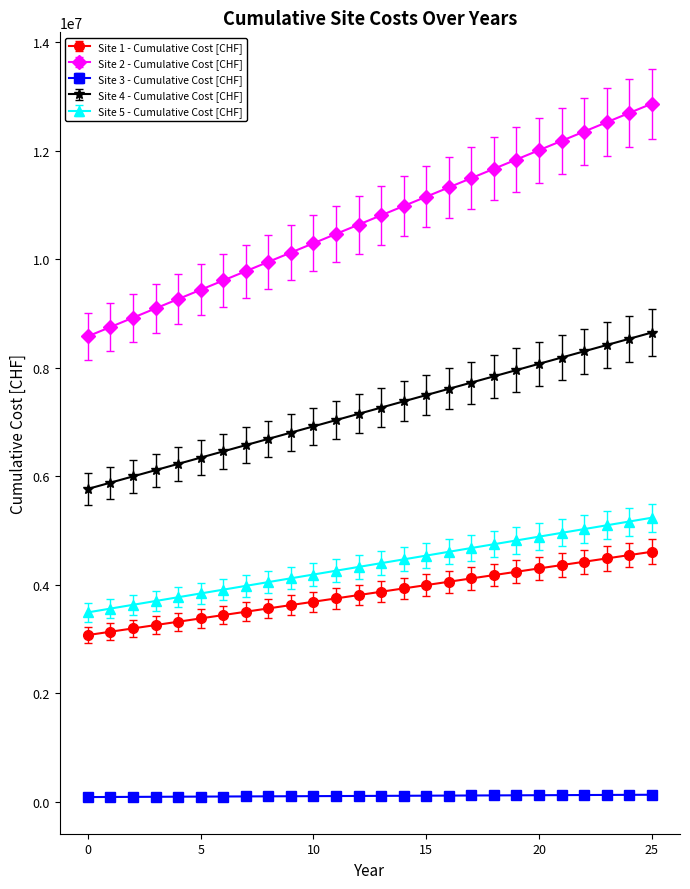

What is the difference between the maximum and minimum values in the Site 5 - Cumulative Cost [CHF] series?

1744888.9